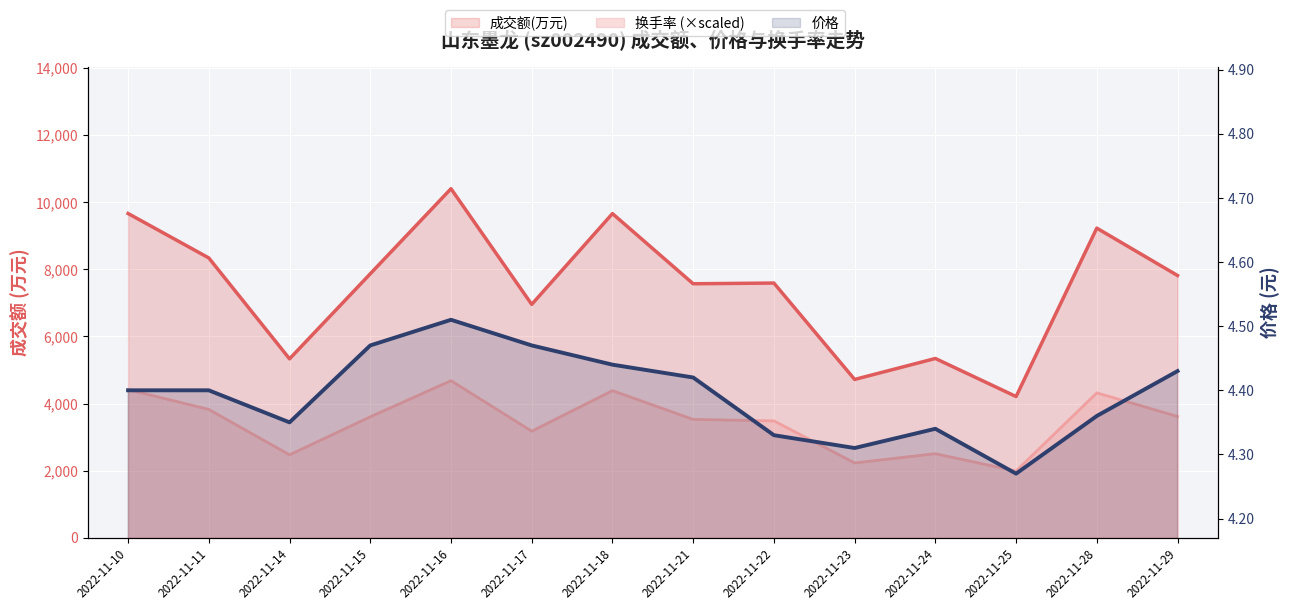

What are all the series names shown in the legend?

成交额(万元), 价格, 换手率